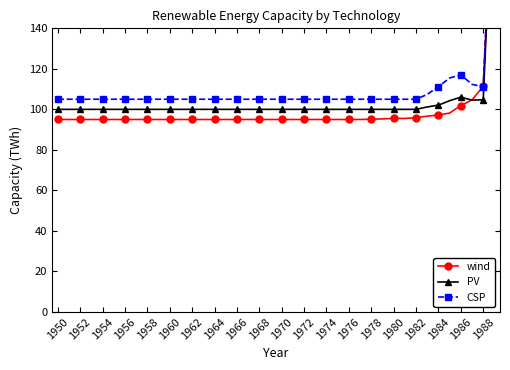

True or false: PV has more than 1 interior local peaks.

False